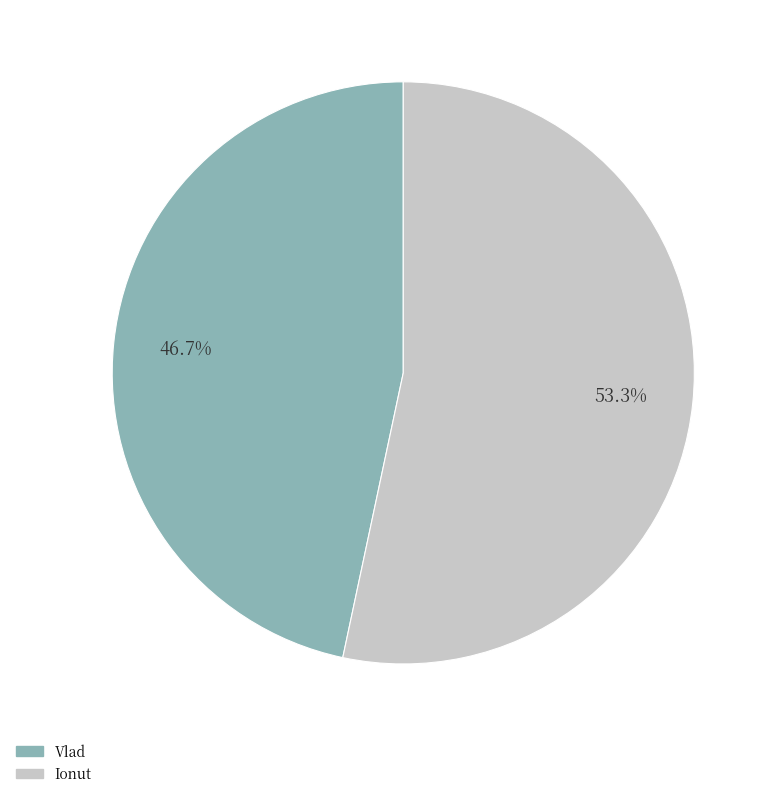

To the nearest percent, what is the average slice percentage?

50%